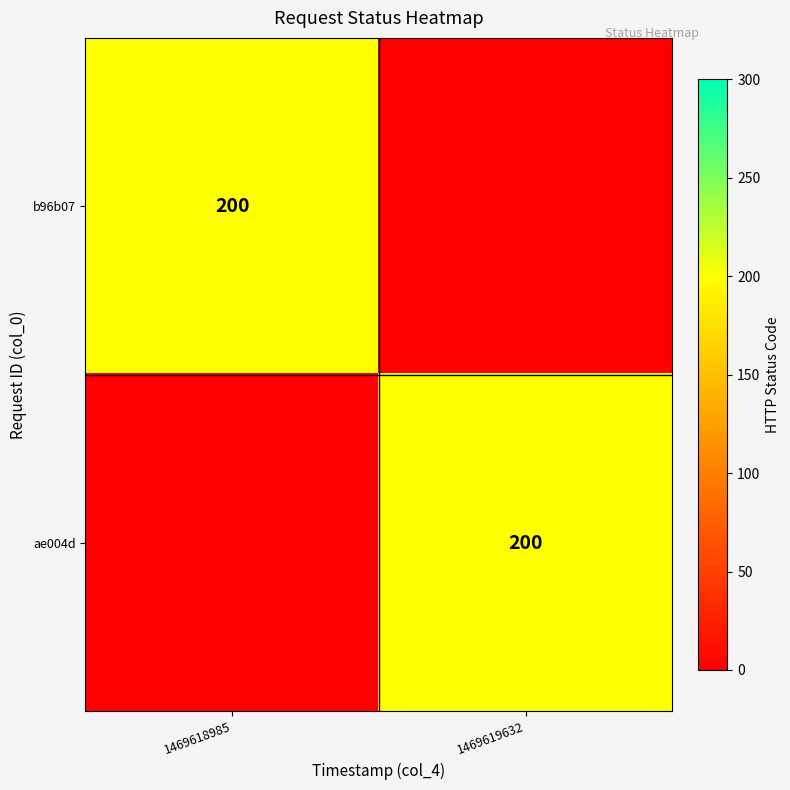

True or false: b96b07 has a value of 200 at 1469618985.

True